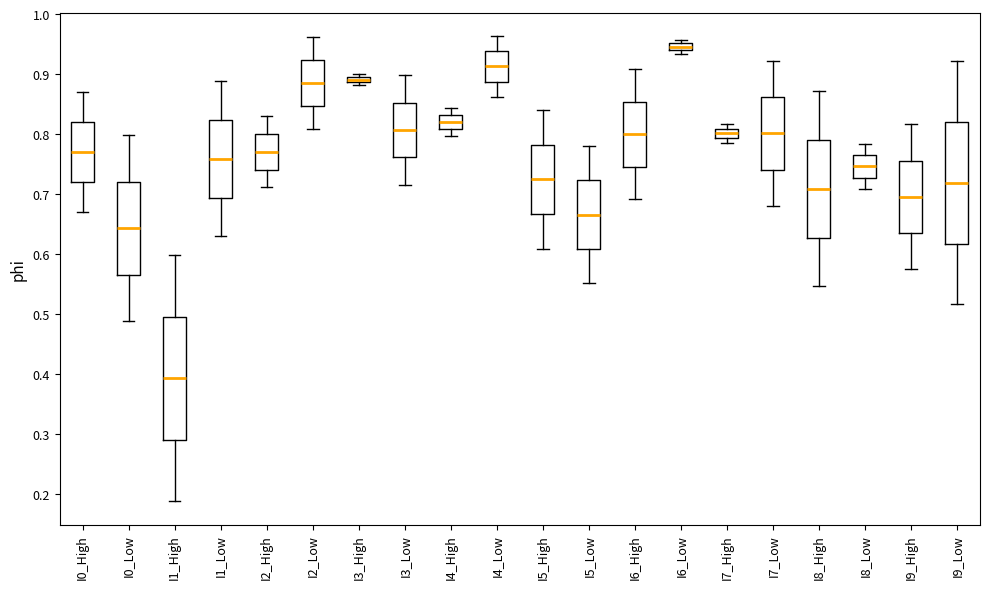

Where does the median line of the box for I1_High sit on the y-axis? The values are not printed on the chart, so give them approximately, as read against the axis.

0.39